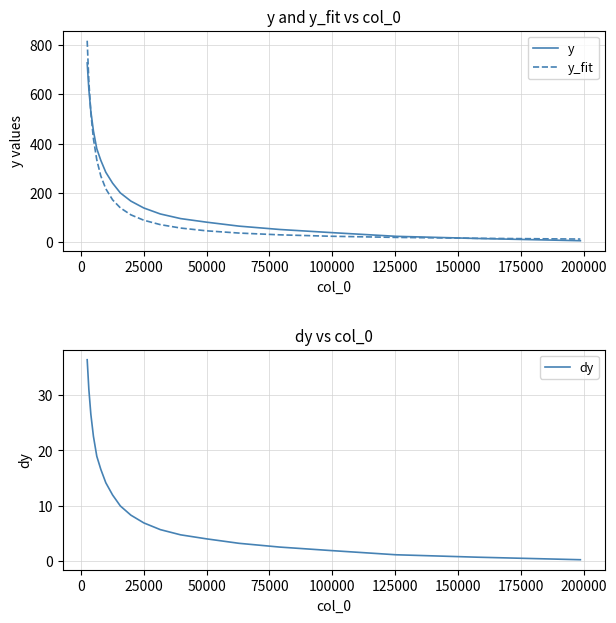

True or false: dy has more than 2 points higher than both neighbors.

False